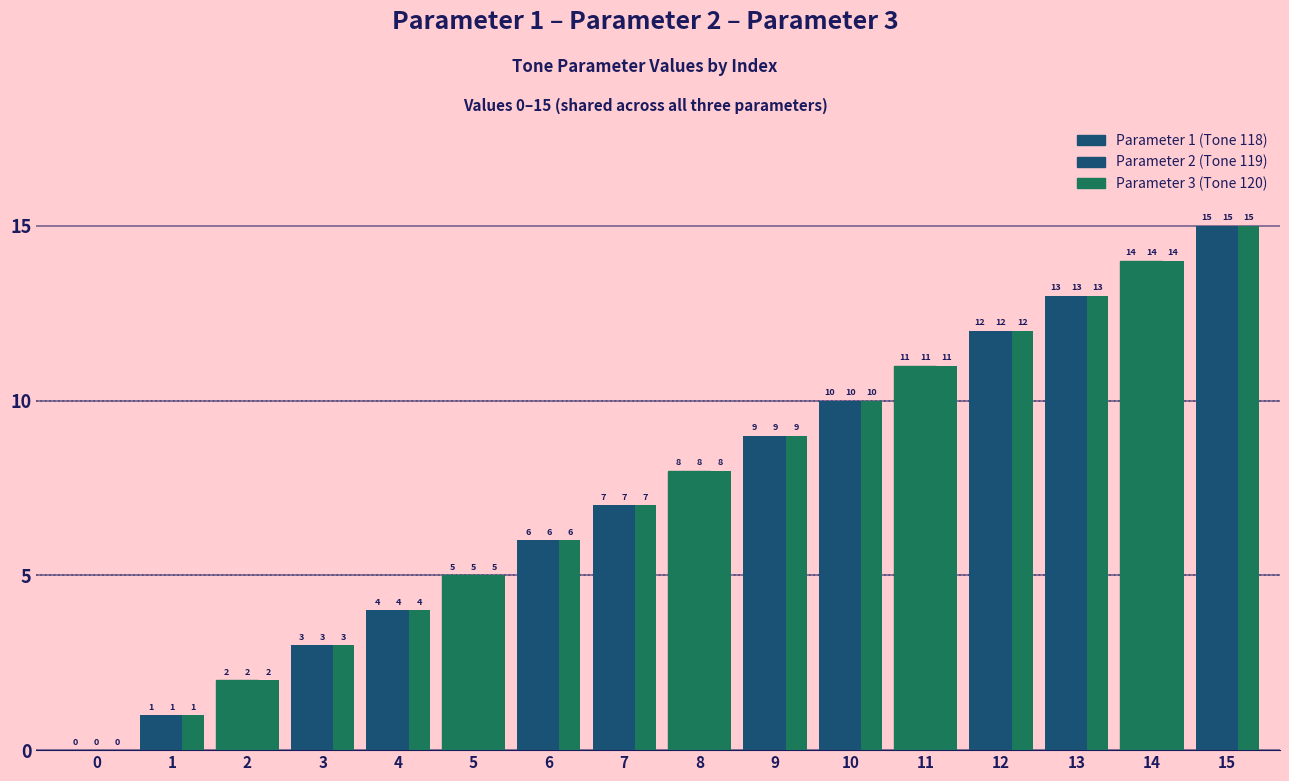

How many distinct data groups are displayed?

3